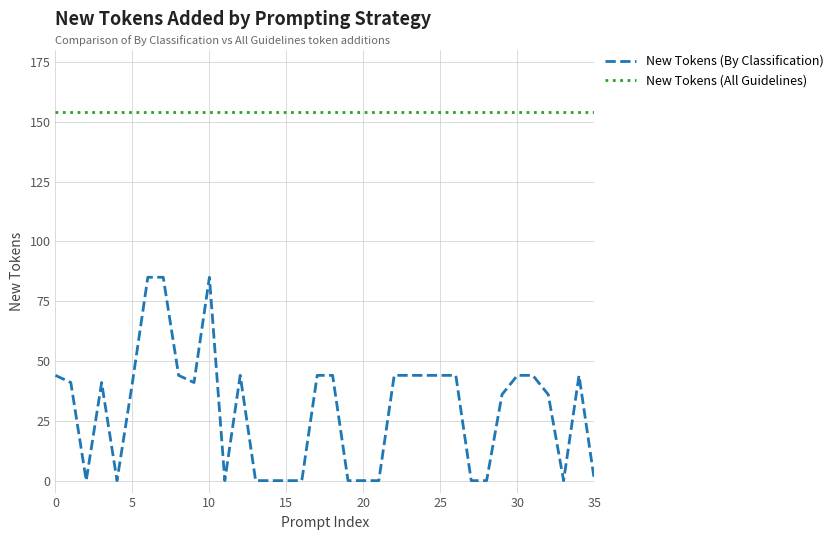

Rank the series by their average value, from highest to lowest.

New Tokens (All Guidelines), New Tokens (By Classification)